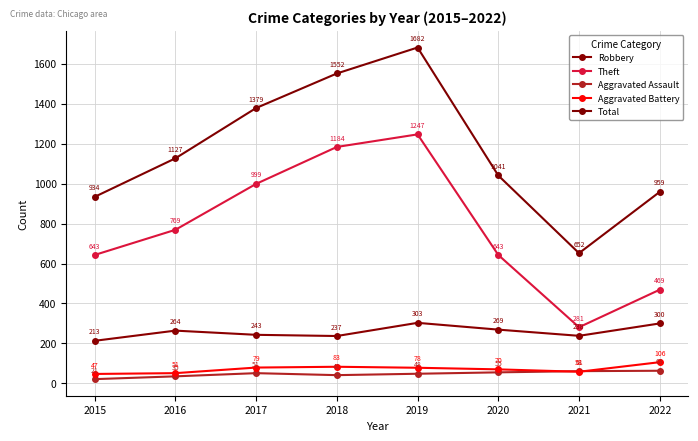

Is this an area chart (filled region under the line)?

No